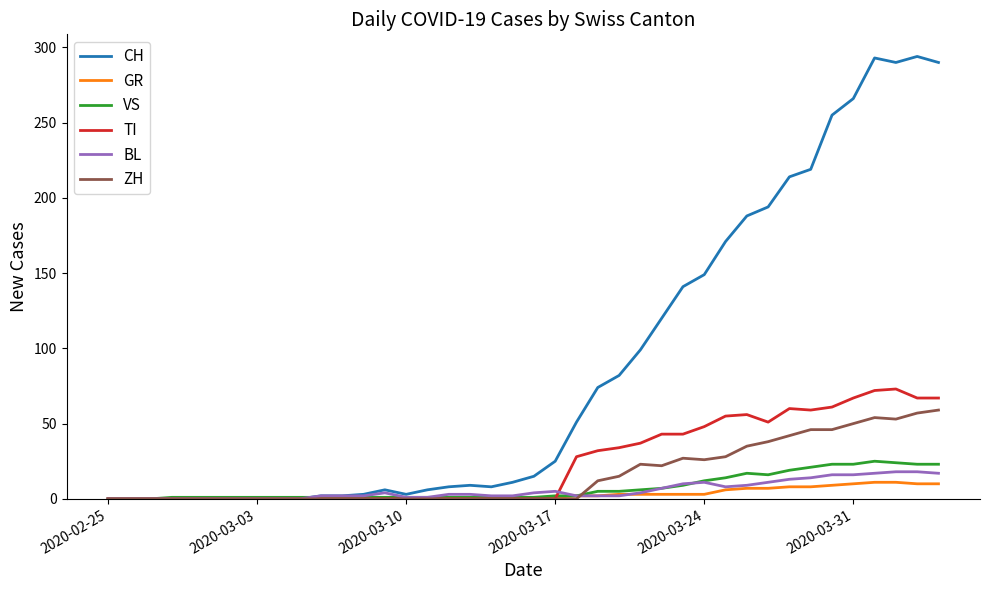

Which series has the widest spread of values?

CH